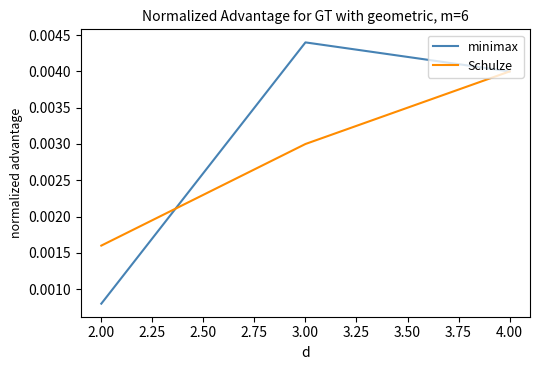

Which series has the widest spread of values?

minimax